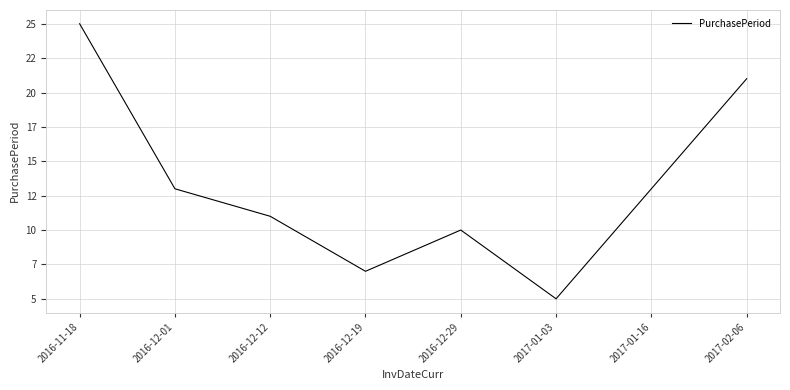

List the labels in order of value, largest first.

2016-11-18, 2017-02-06, 2016-12-01, 2017-01-16, 2016-12-12, 2016-12-29, 2016-12-19, 2017-01-03